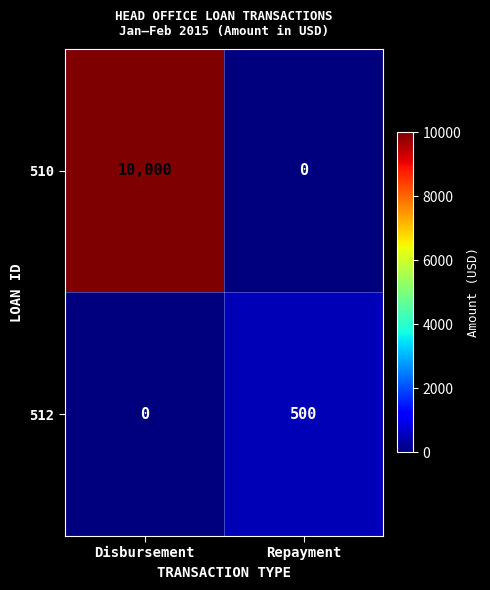

What is the total value across all series at Disbursement?

10000